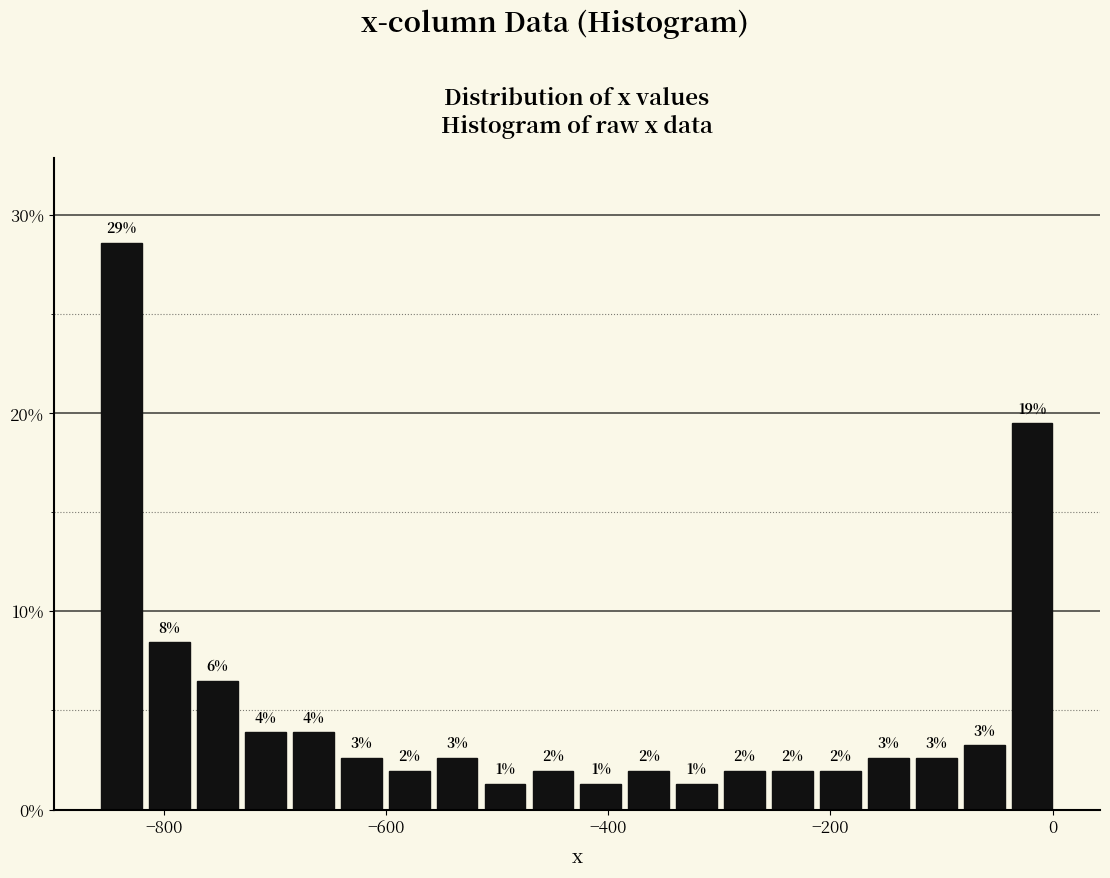

Around what value on the x-axis is the tallest bar? Give the approximate position of its centre, as read against the axis.

-840